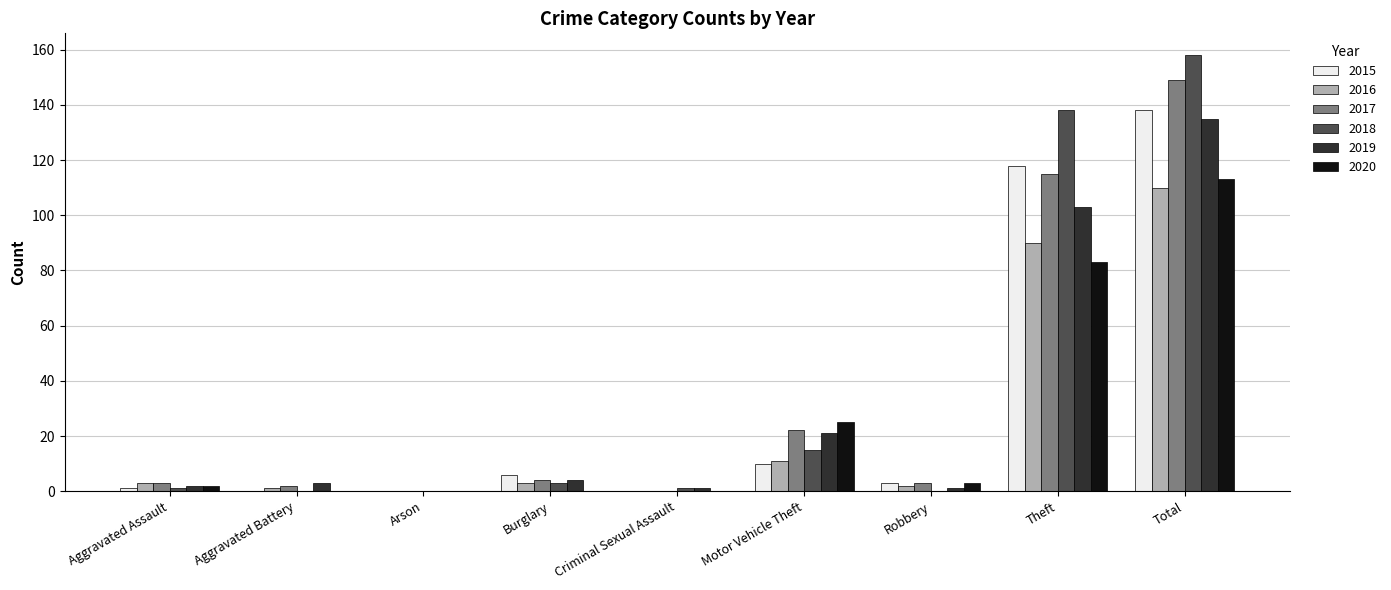

What is the maximum value for 2016?

110